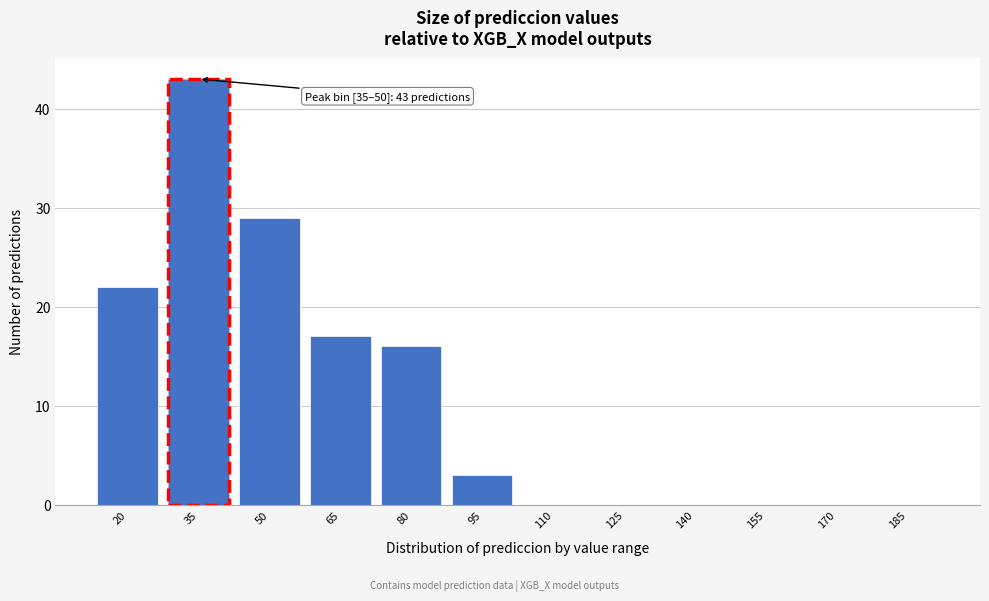

Reading right to left, transcribe all the data shown in this chart.

185=0	170=0	155=0	140=0	125=0	110=0	95=3	80=16	65=17	50=29	35=43	20=22